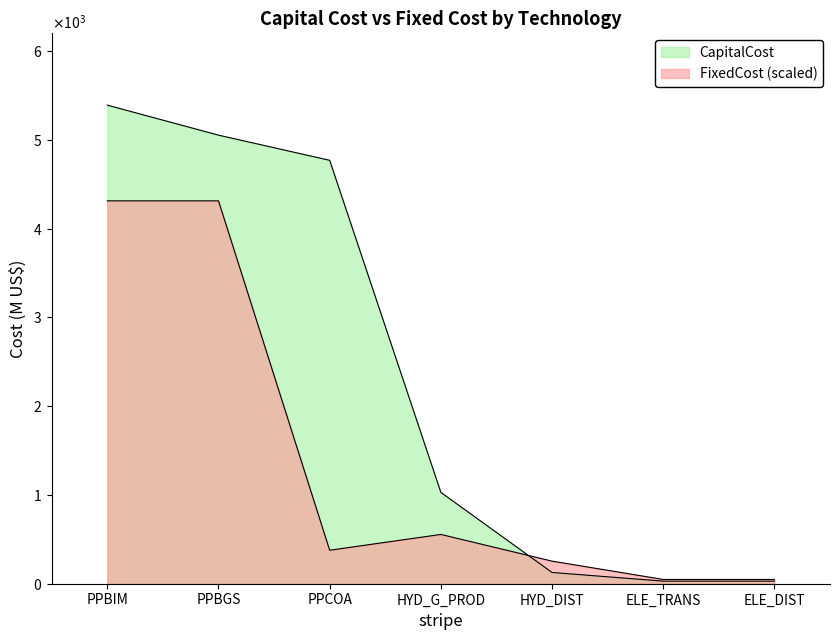

How many data points in CapitalCost are above 1028?

4